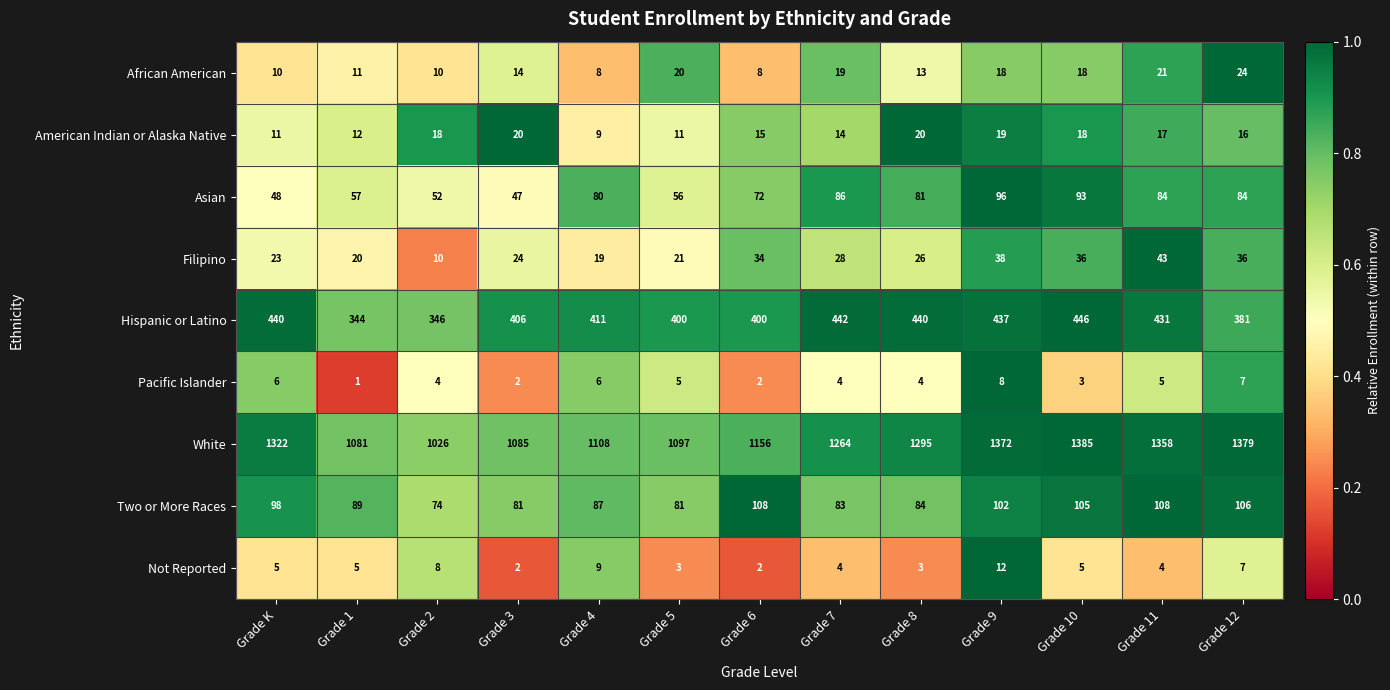

What is the sum of the Asian values at Grade 8 and Grade 3?

128